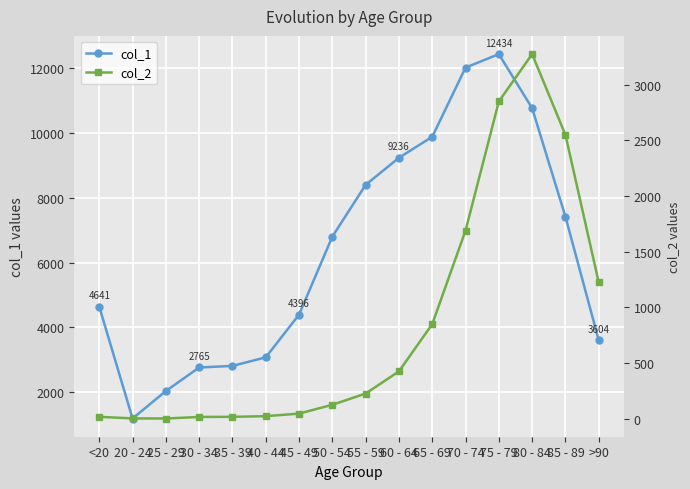

Where is col_2 nearest to the value 1638?

70 - 74